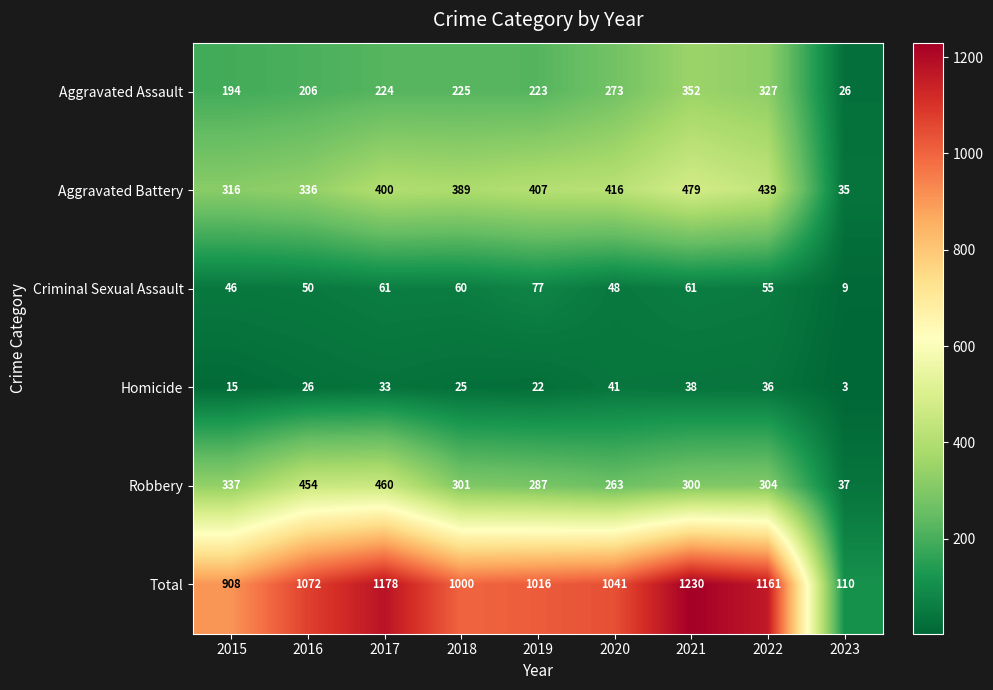

At which category is the sum across all series the highest?

2021